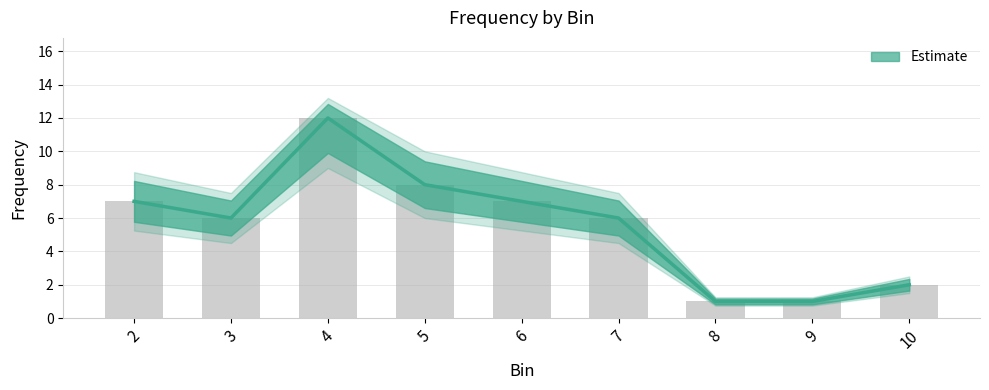

What is the average value?

6